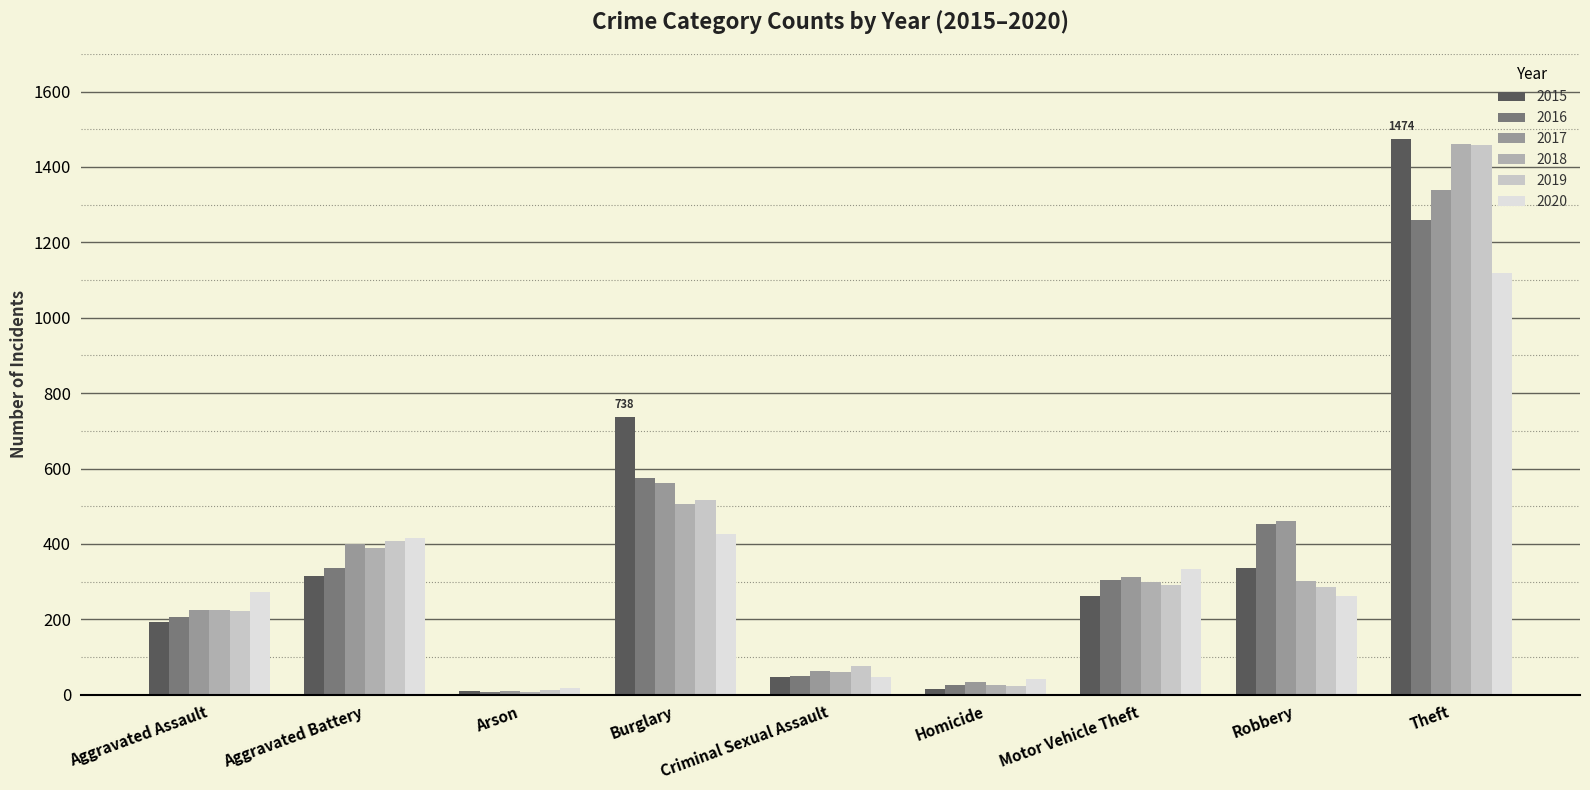

Which label corresponds to the largest value in the chart?

Theft